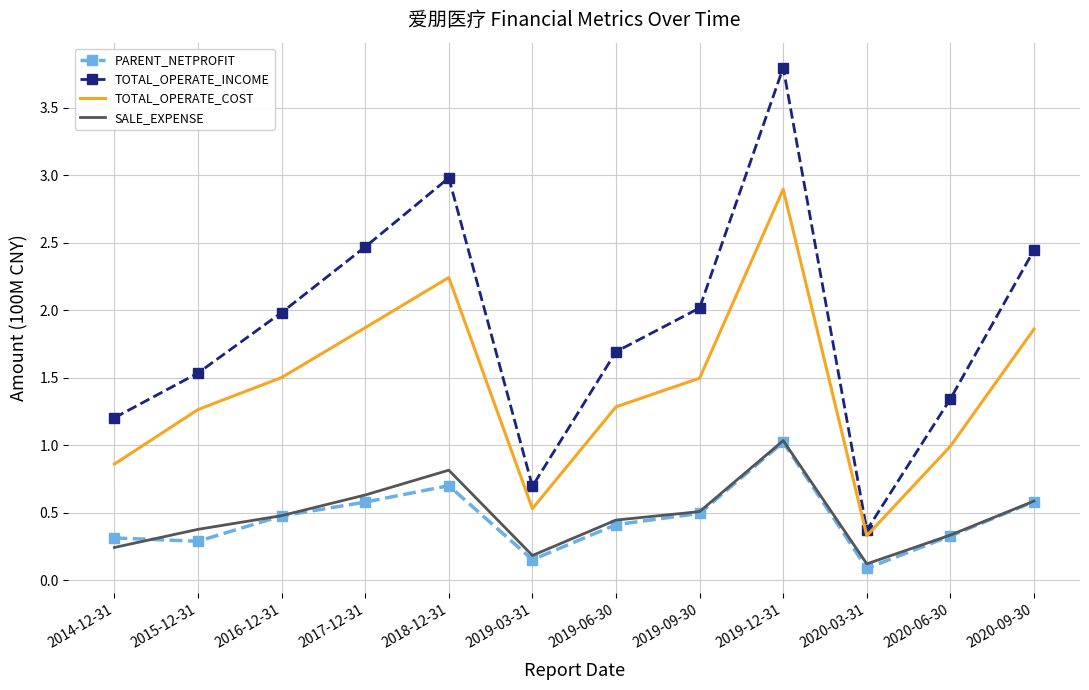

What position from the left is 2019-09-30?

8